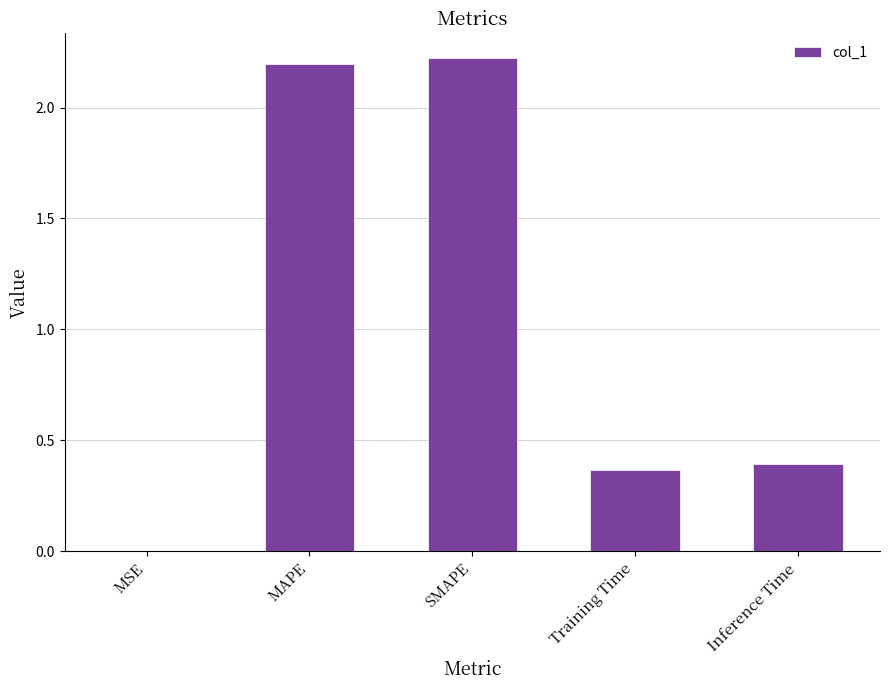

Which label corresponds to the largest value in the chart?

SMAPE